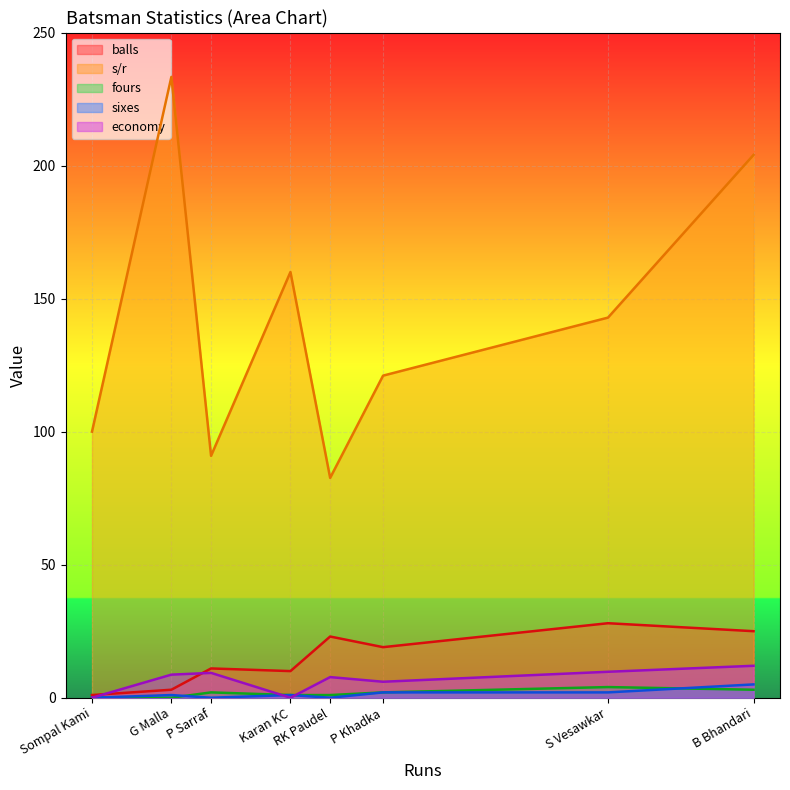

What is the greatest value displayed?

233.3